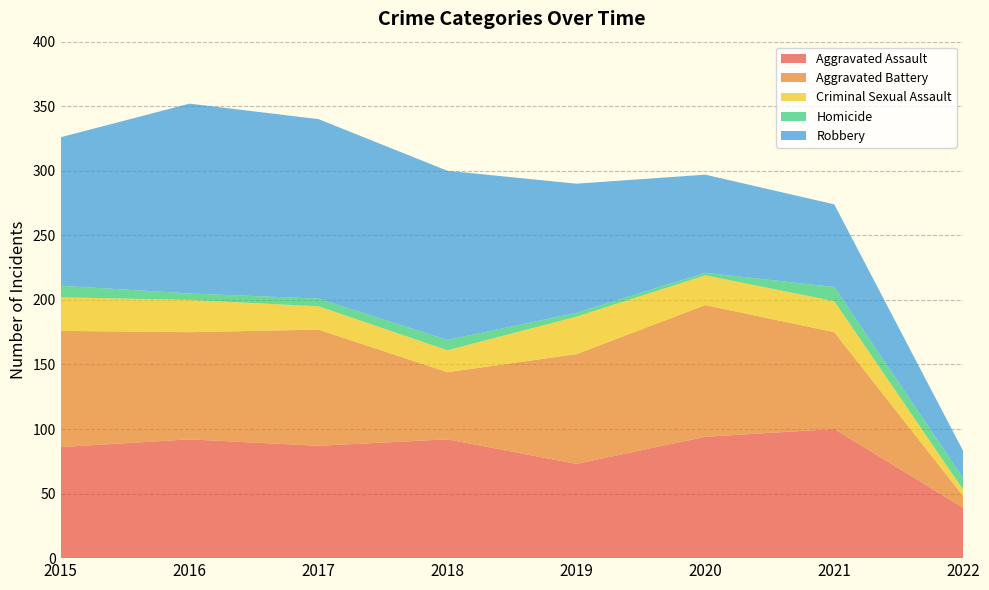

Which series changed the most between 2018 and 2021?

Robbery